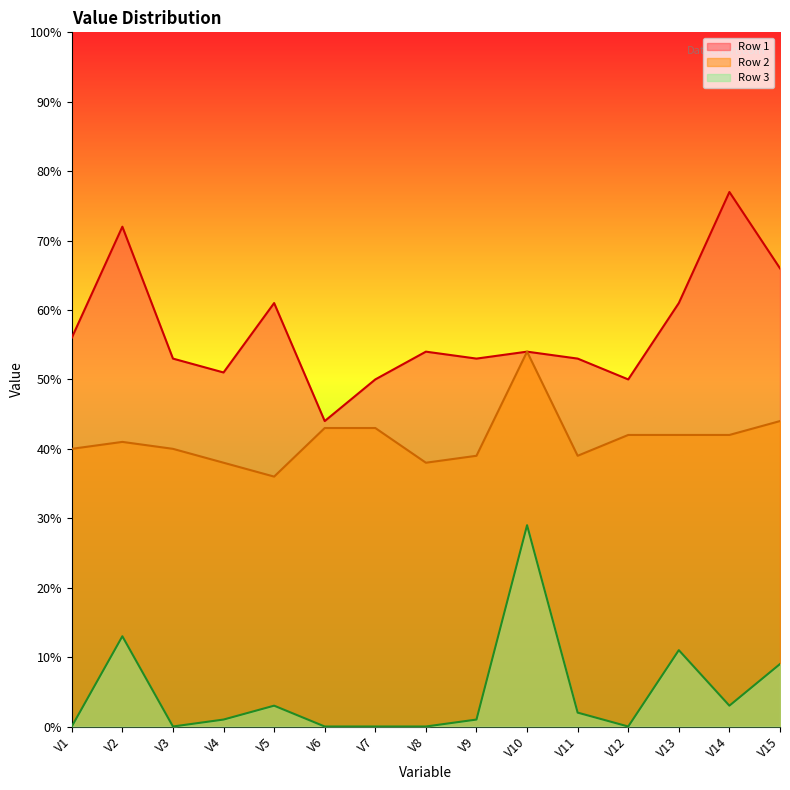

What is the maximum value shown in the chart?

0.8